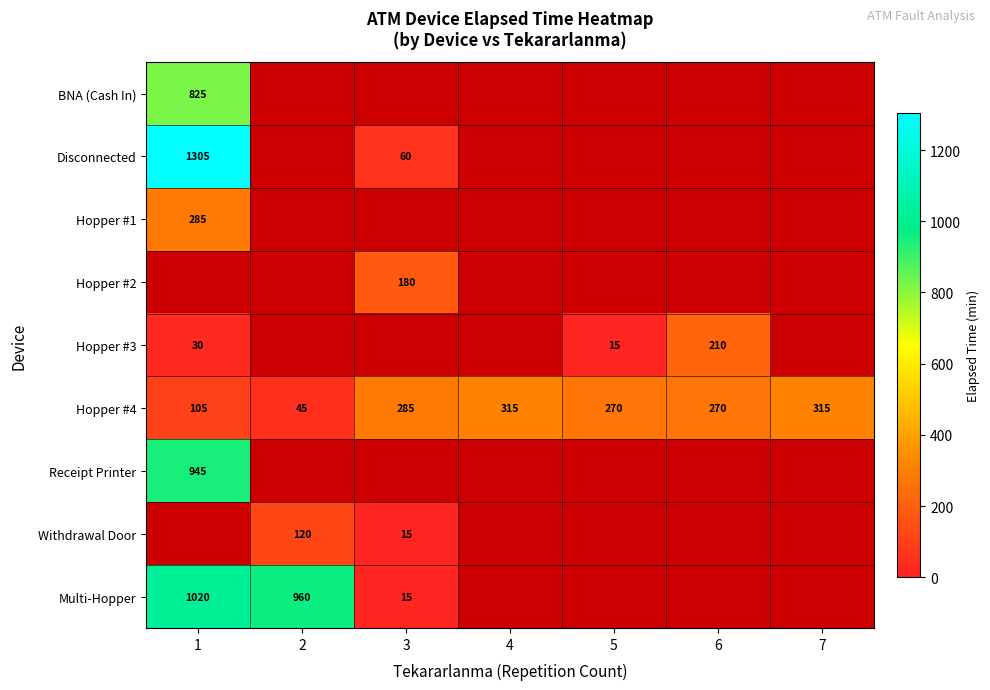

What is the spread (max minus min) of values at 1?

1275.0